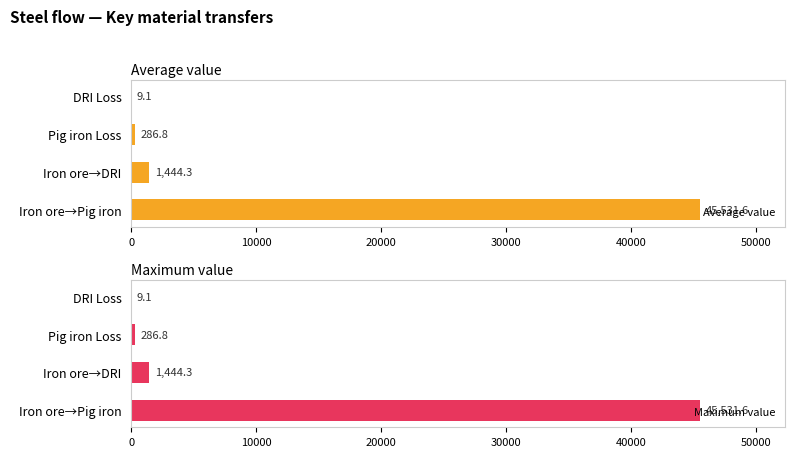

At which label is Maximum value closest to 22770?

Iron ore→DRI